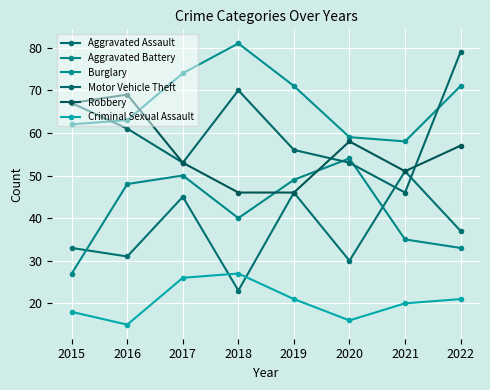

Which series ends up on top after the final intersection of Motor Vehicle Theft and Burglary?

Motor Vehicle Theft